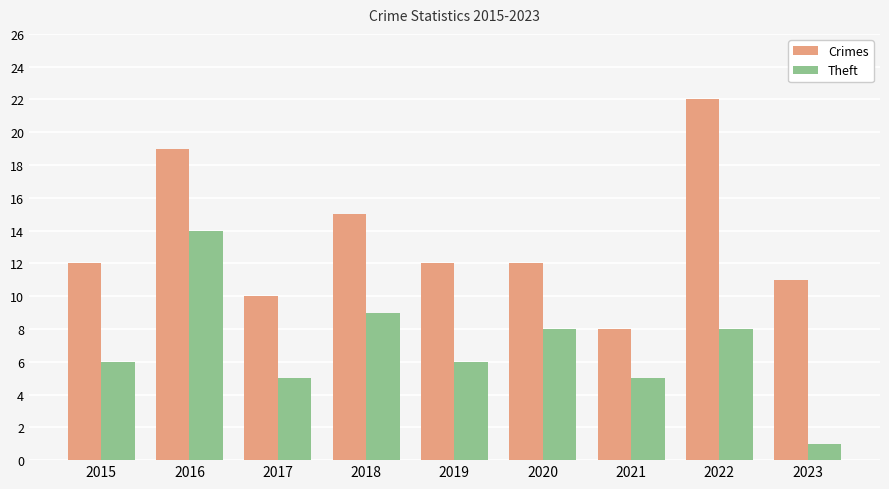

Rank the series at 2016 from highest to lowest value.

Crimes, Theft